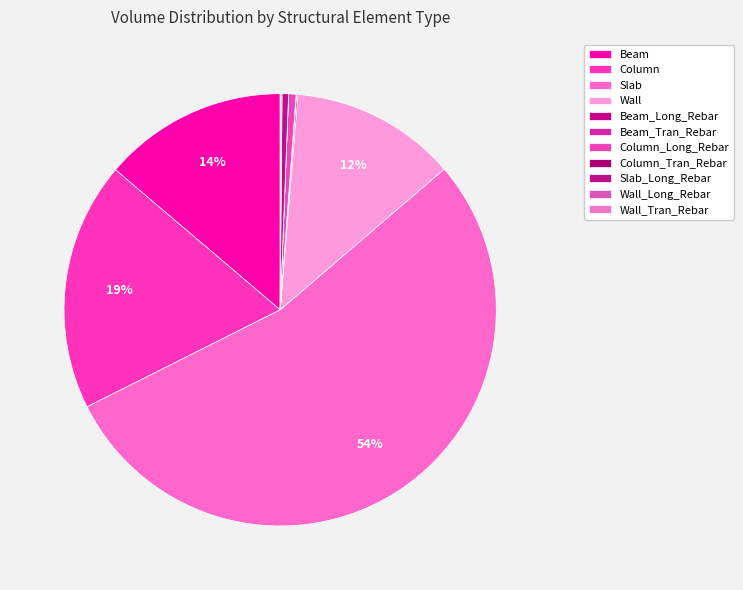

To the nearest percent, what percentage of the pie is Column?

19%